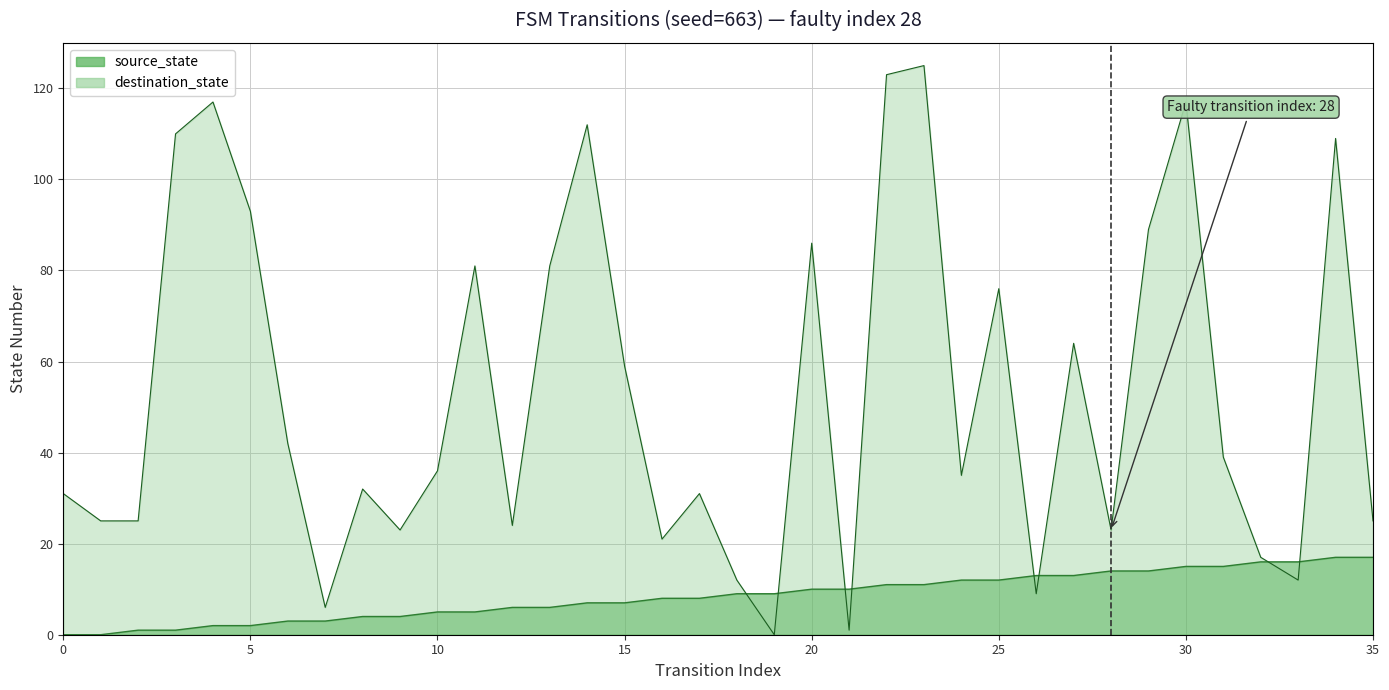

True or false: destination_state has a value of 24 at 12.

True